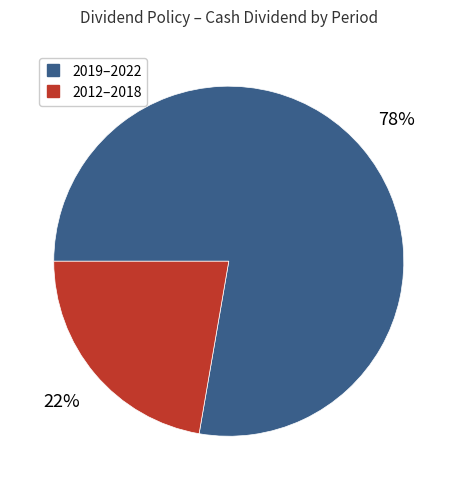

Count the number of slices in the pie.

2